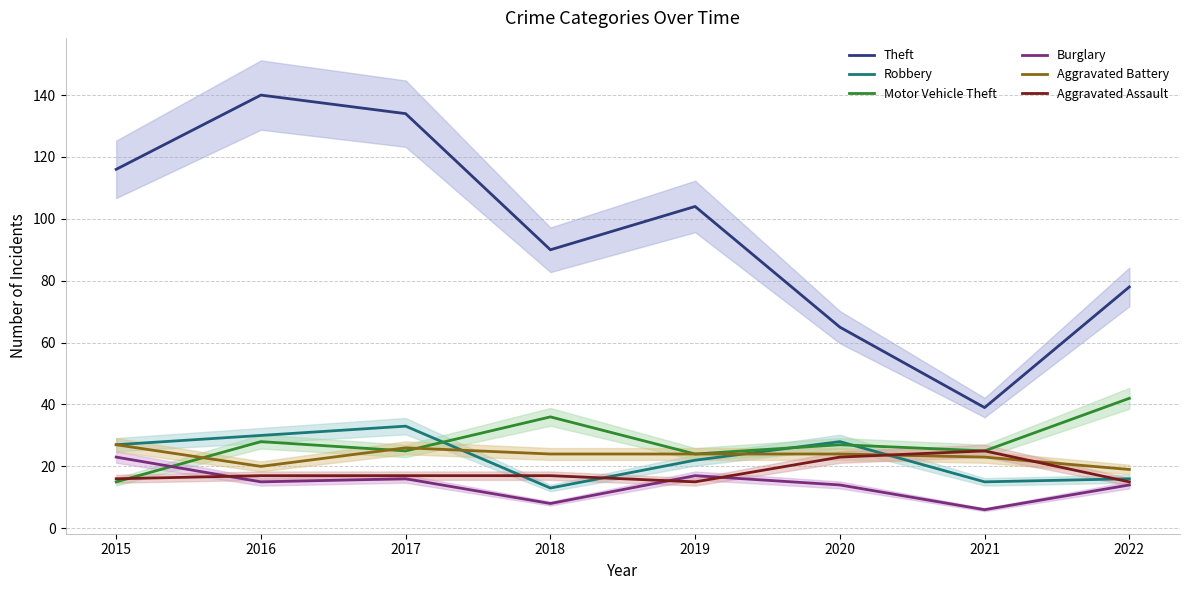

True or false: Robbery and Burglary cross at least once.

False